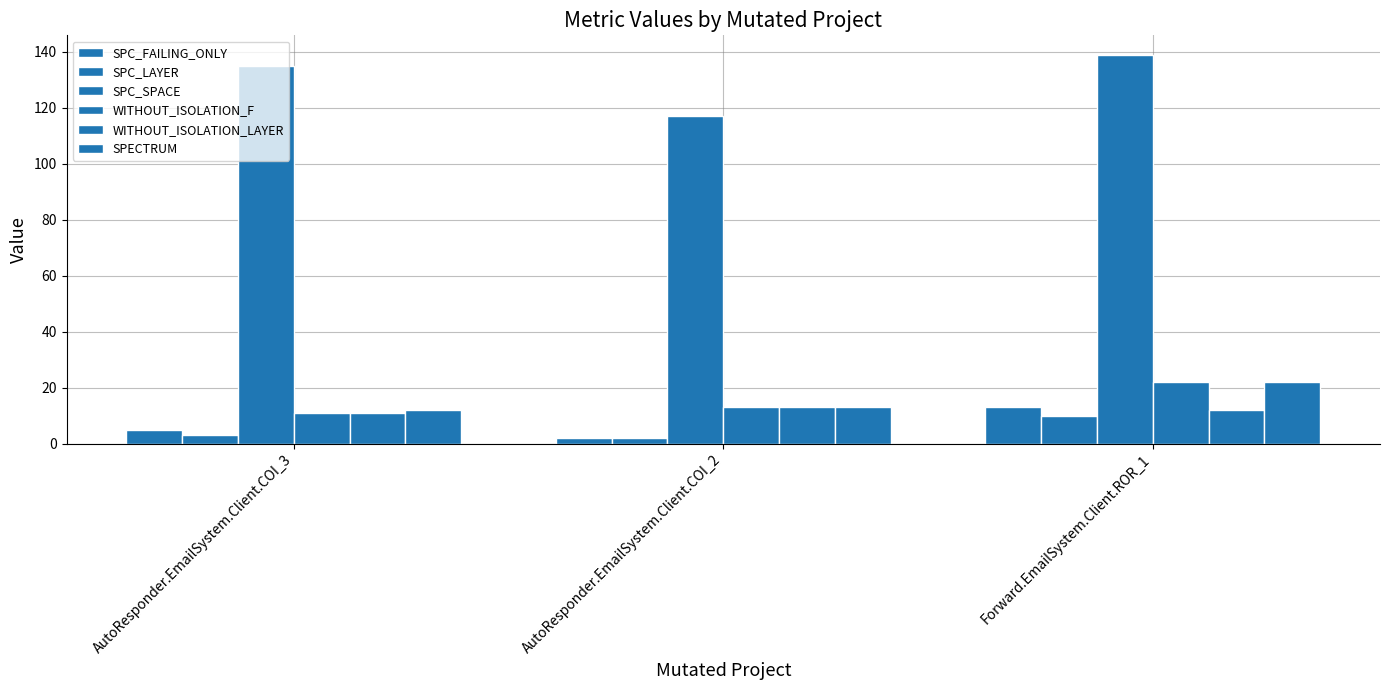

At which category is the sum across all series the highest?

Forward.EmailSystem.Client.ROR_1